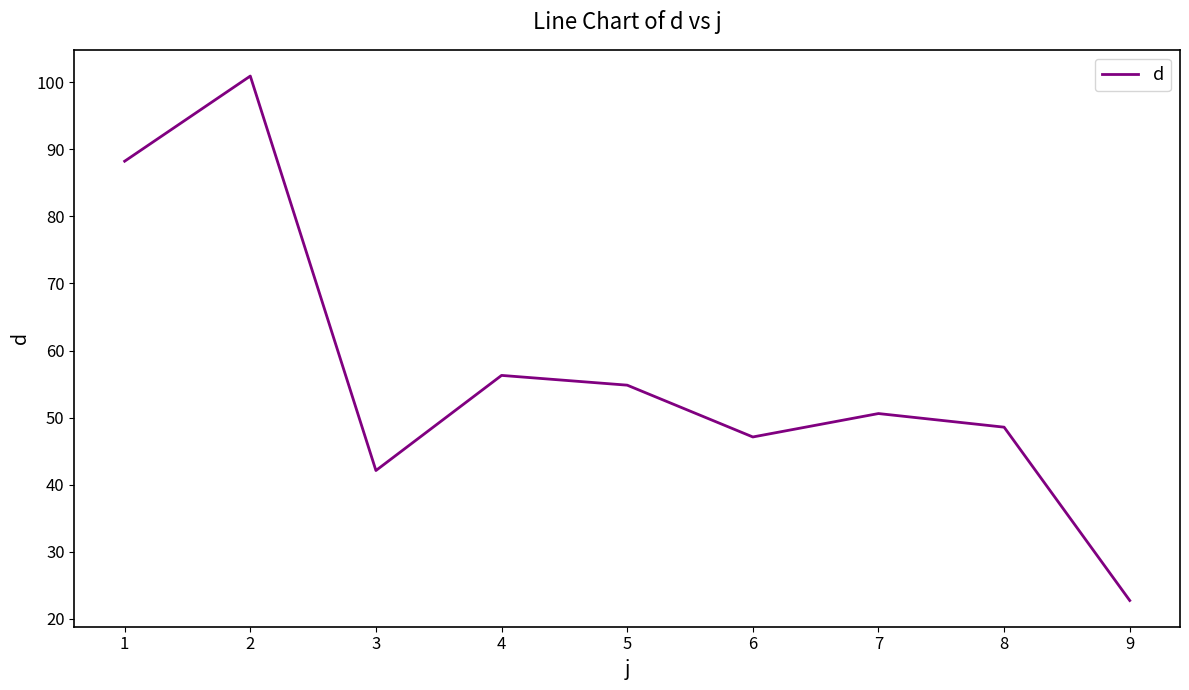

What is the change in value from 2 to 5?

-46.1